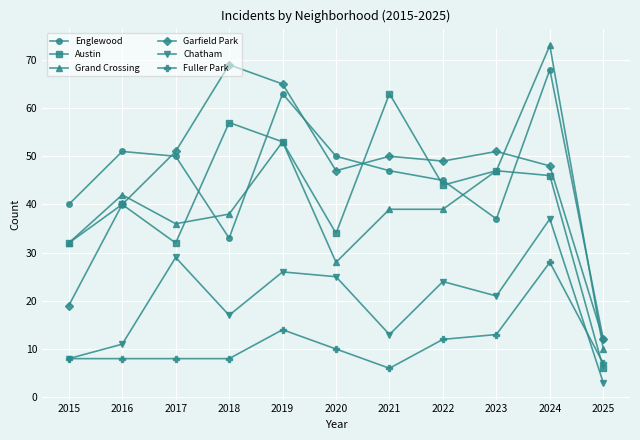

Count the number of data series in this chart.

6